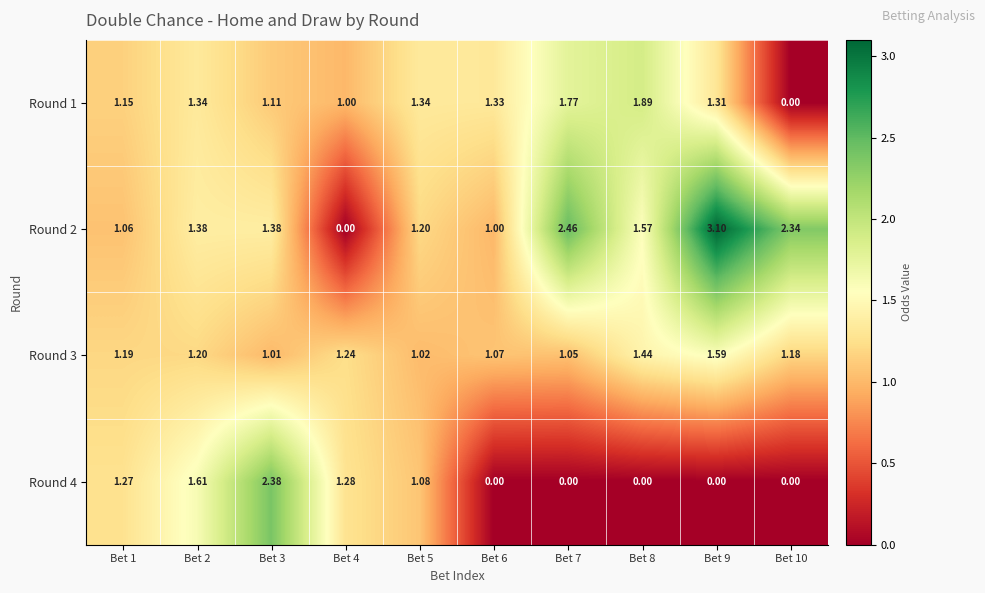

How many categories are shown in the chart?

10